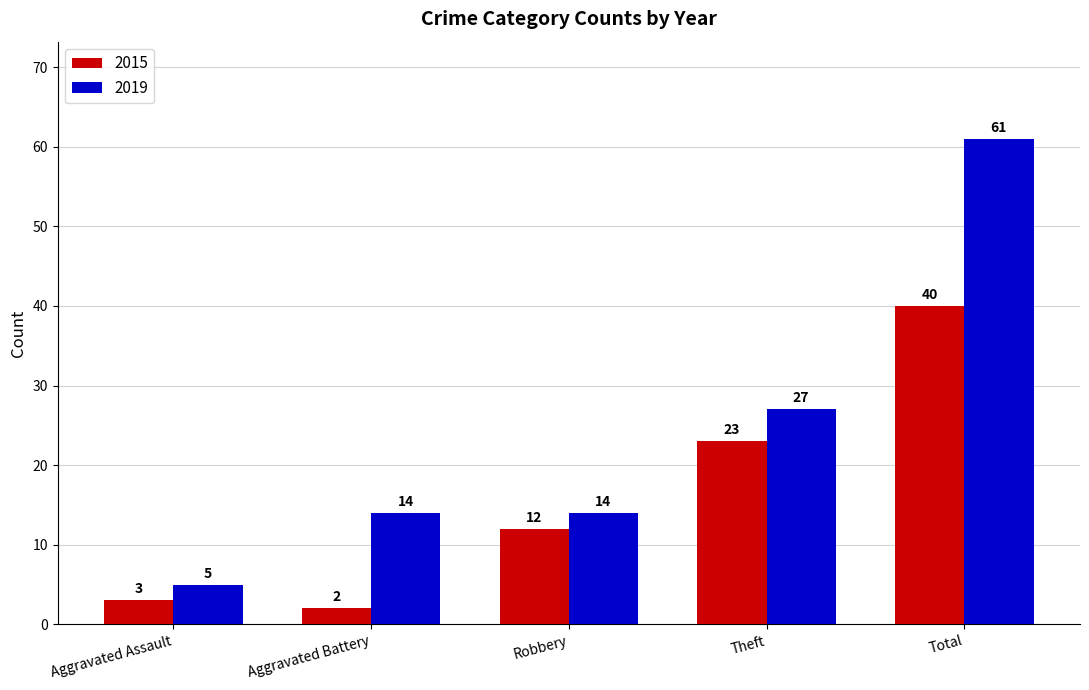

Is it true that 2019 equals 3 at Robbery?

False